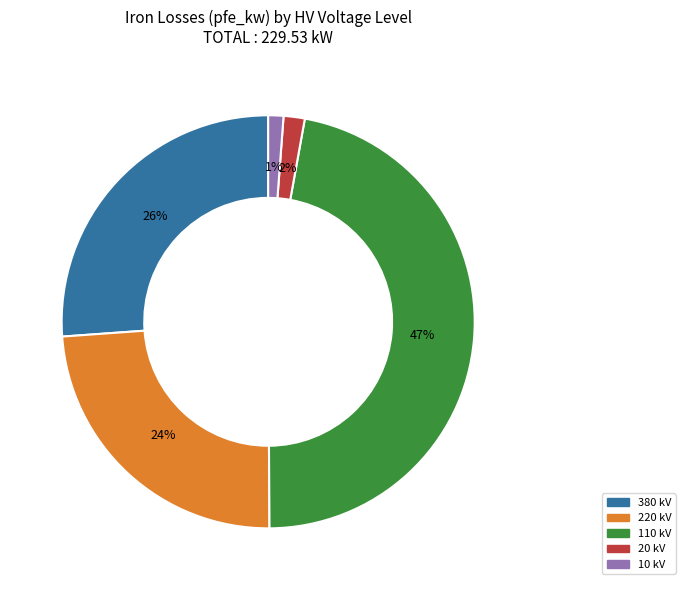

To the nearest percent, what is the average slice percentage?

20%